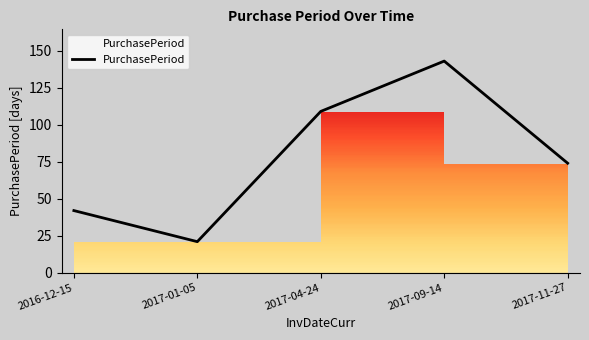

Where is the first local minimum?

2017-01-05